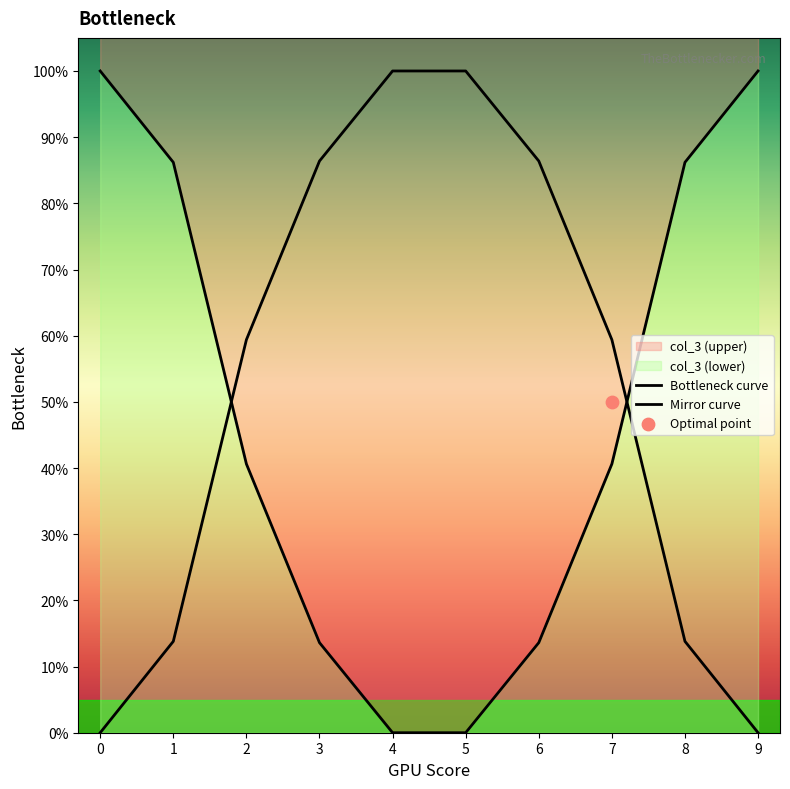

Which series contains the lowest Y value?

Bottleneck curve